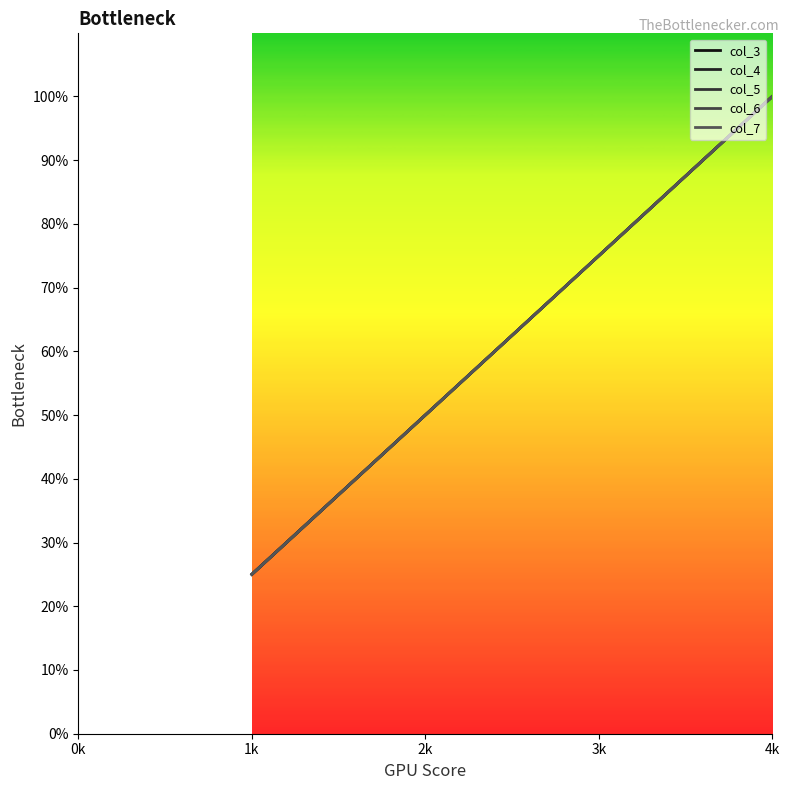

What is the value of the col_7 point at the 4th from the left?

4095